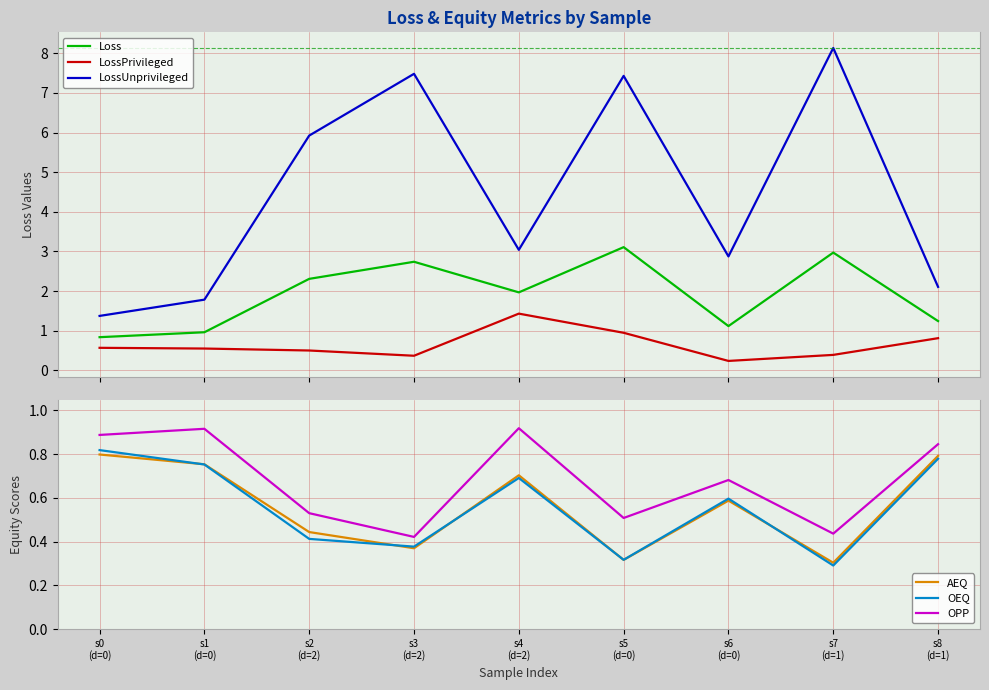

How many lines are shown in the chart?

6